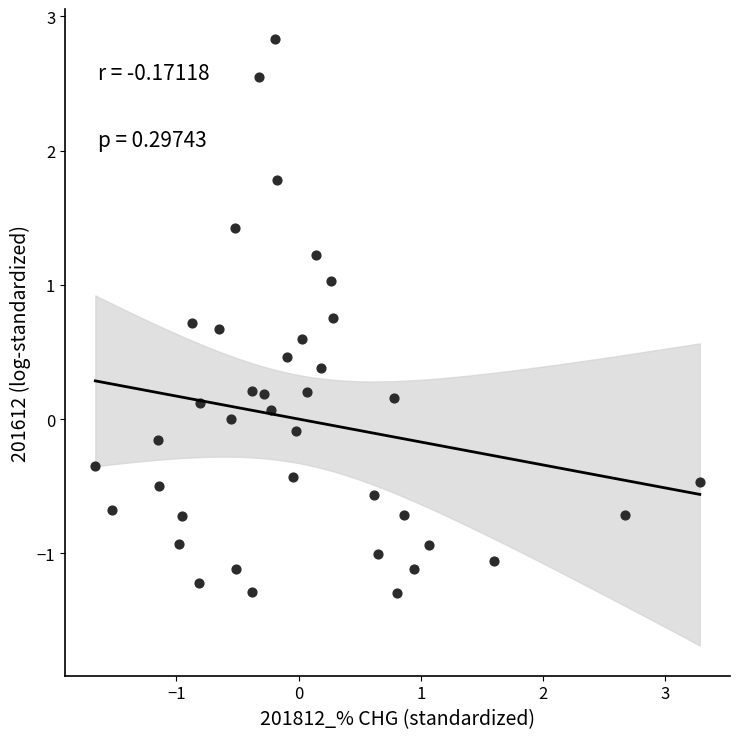

What is the range of Y values (max minus min)?

4.1